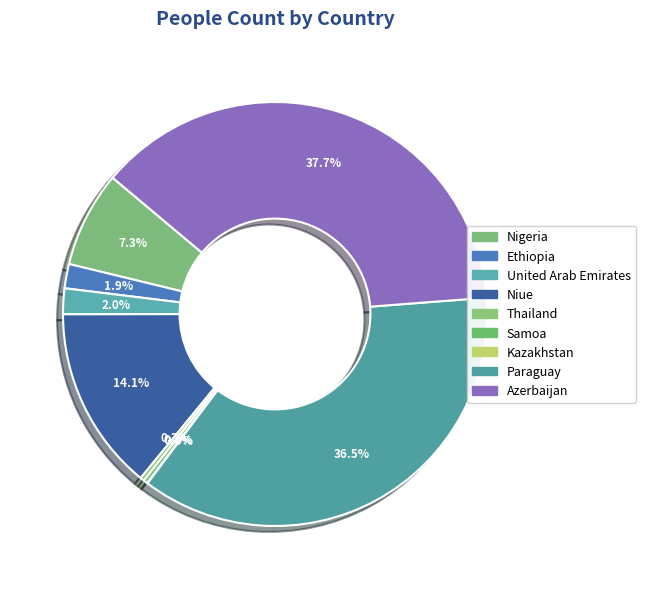

What is the change in value from Ethiopia to United Arab Emirates?

+1957